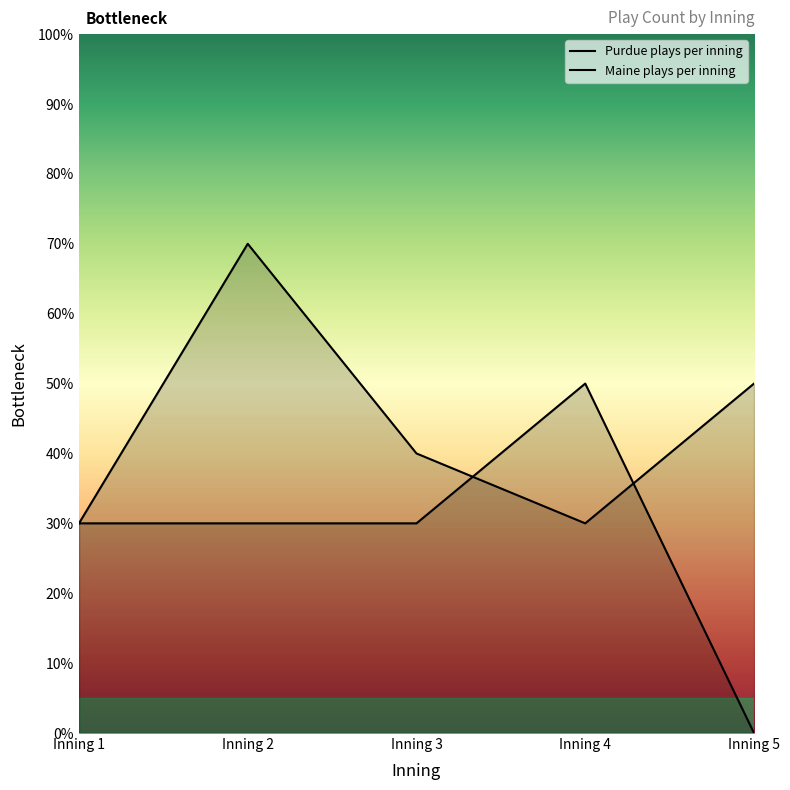

True or false: Maine plays per inning has more than 0 interior local peaks.

True